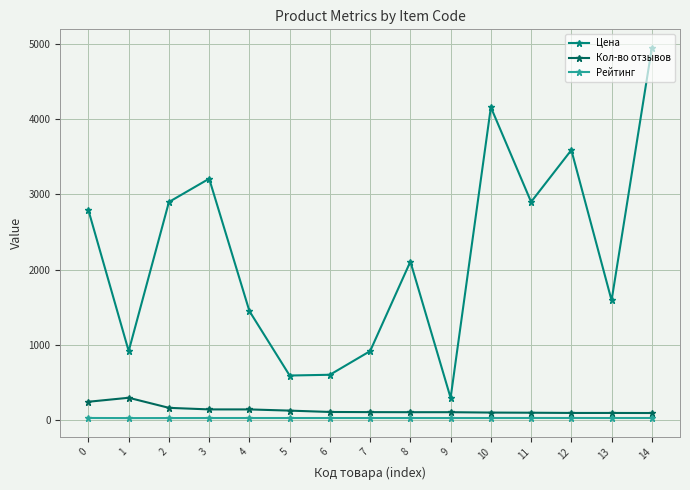

Read the Цена value at 8.

2106.0